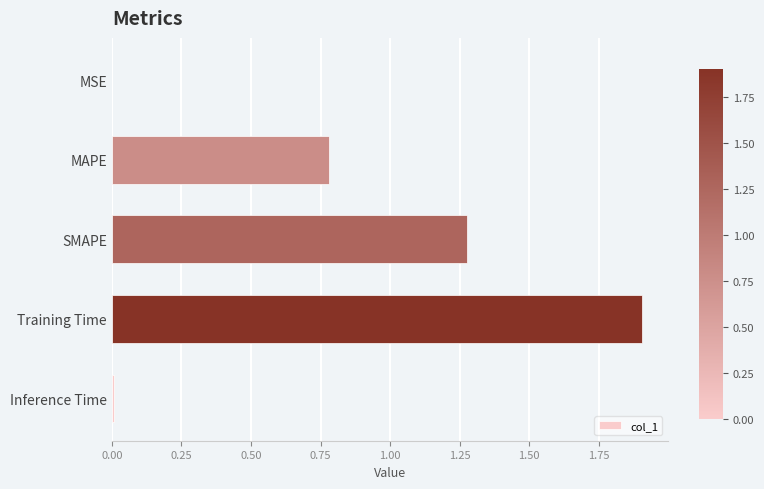

Between MAPE and Training Time, which is larger?

Training Time